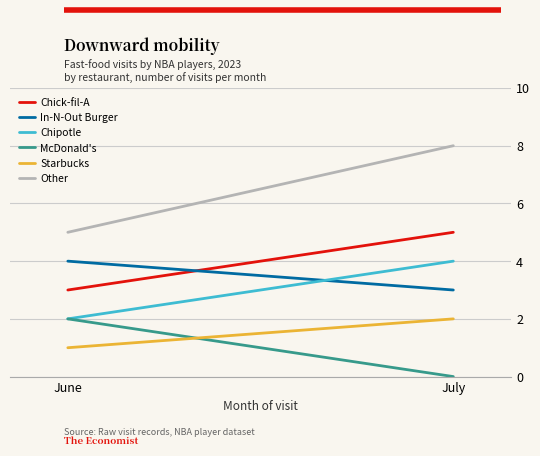

Which label corresponds to the smallest value in the chart?

July